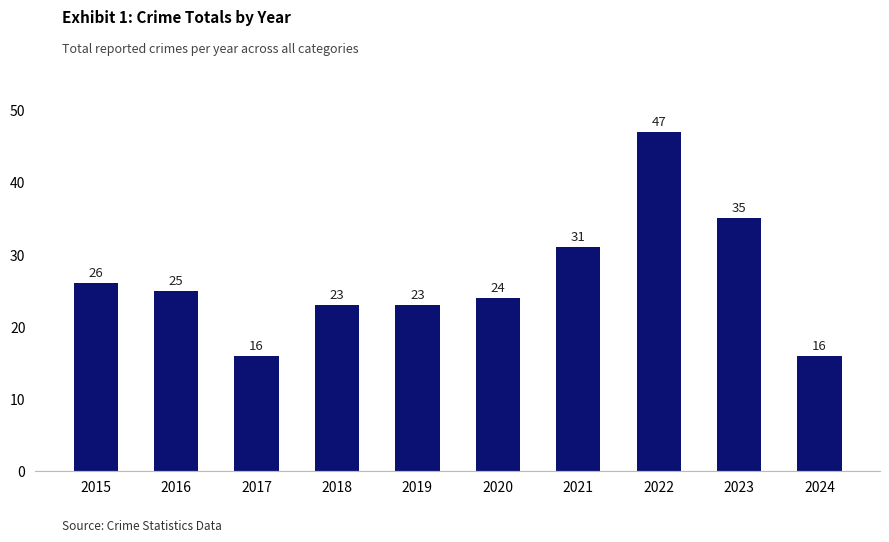

Which has a higher value, 2022 or 2016?

2022